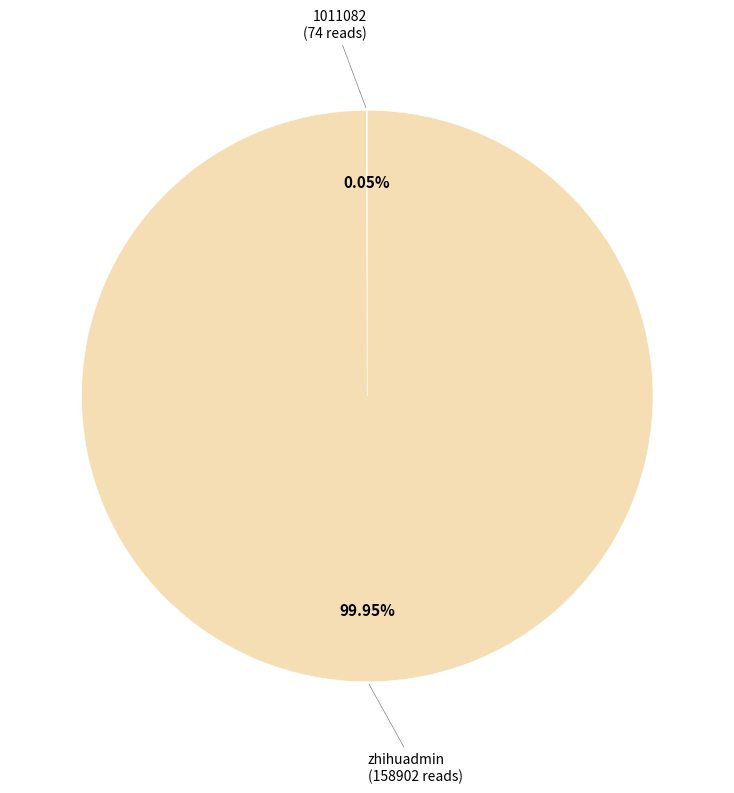

Does any single category account for the majority?

Yes